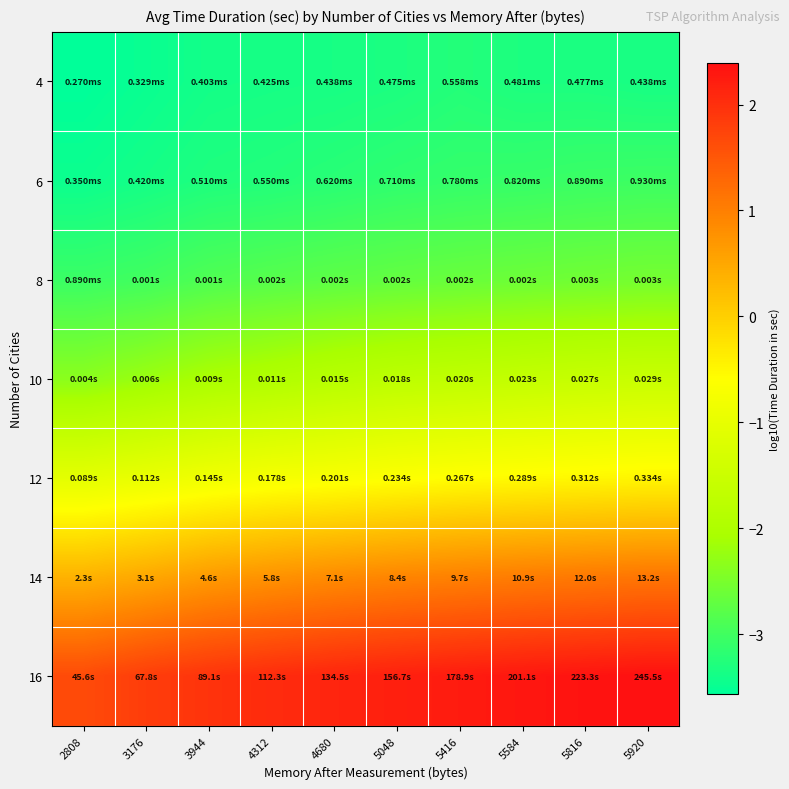

At which category does the chart reach its peak across all series?

5920